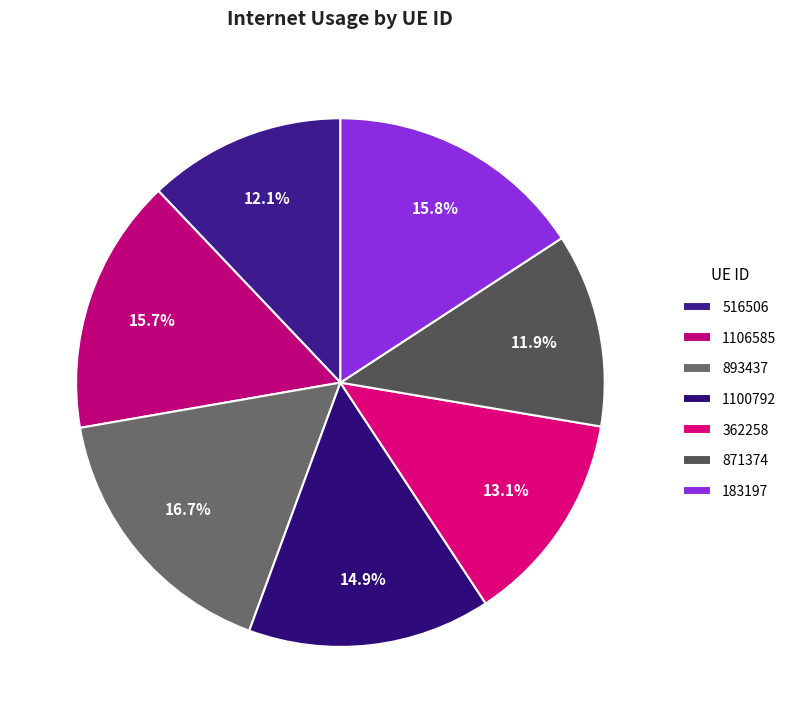

Which slice is the largest?

893437